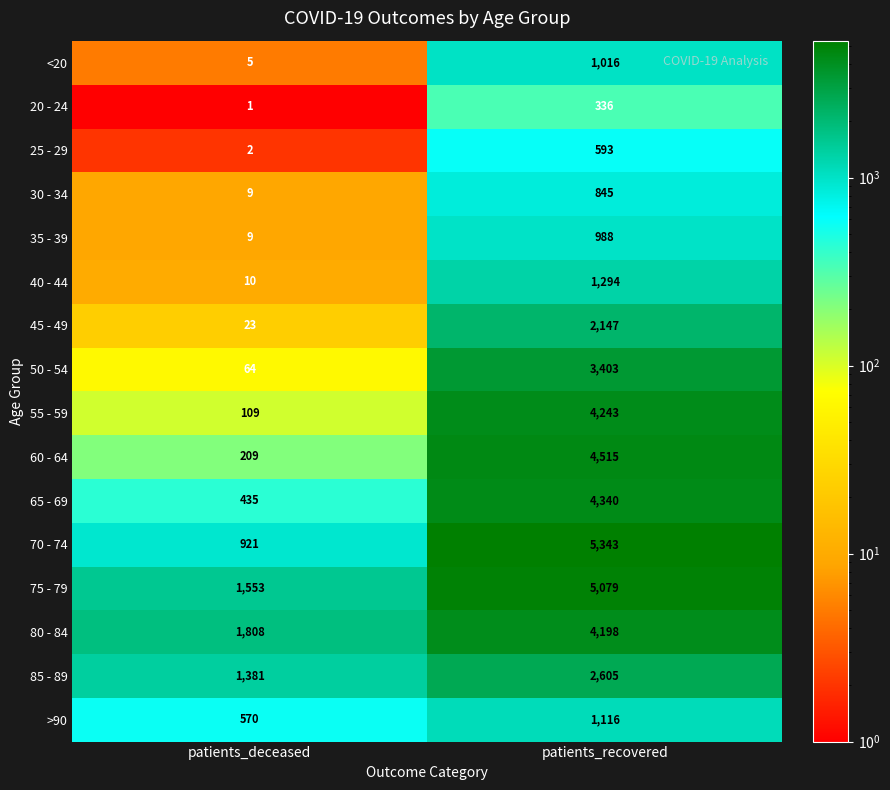

True or false: 50 - 54 has a value of 64 at patients_deceased.

True